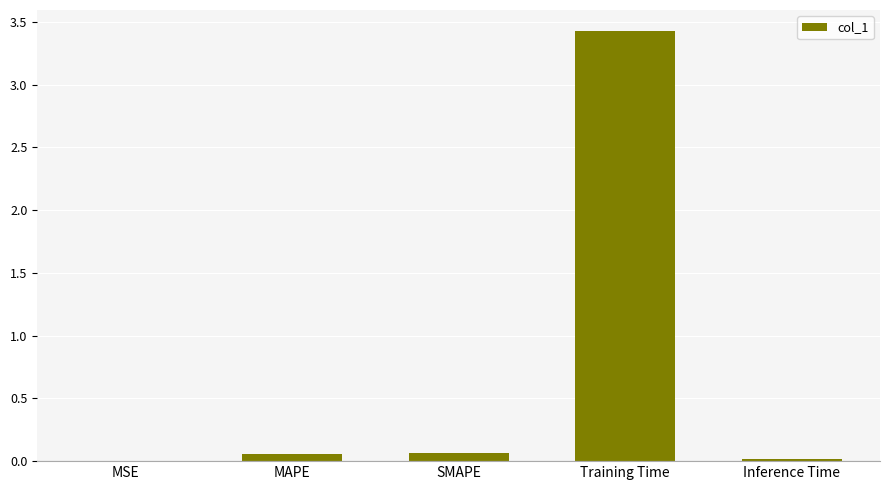

What is the maximum value shown in the chart?

3.4